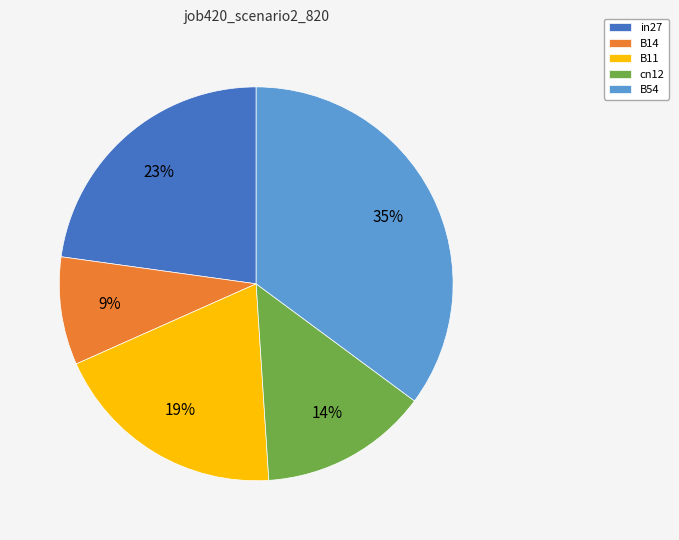

Does in27 account for over 50% of the chart?

No